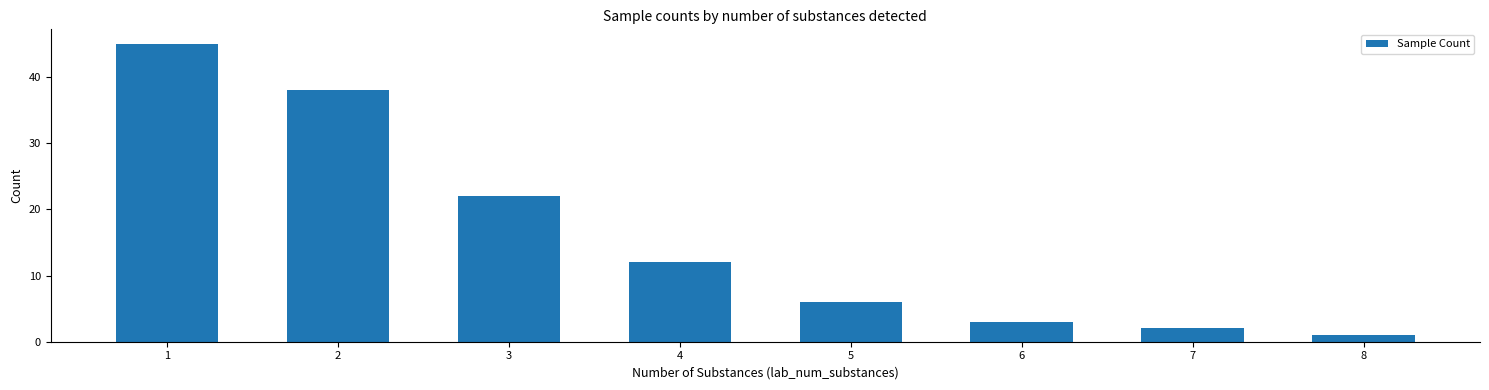

True or false: the data shows 13 at 1.

False